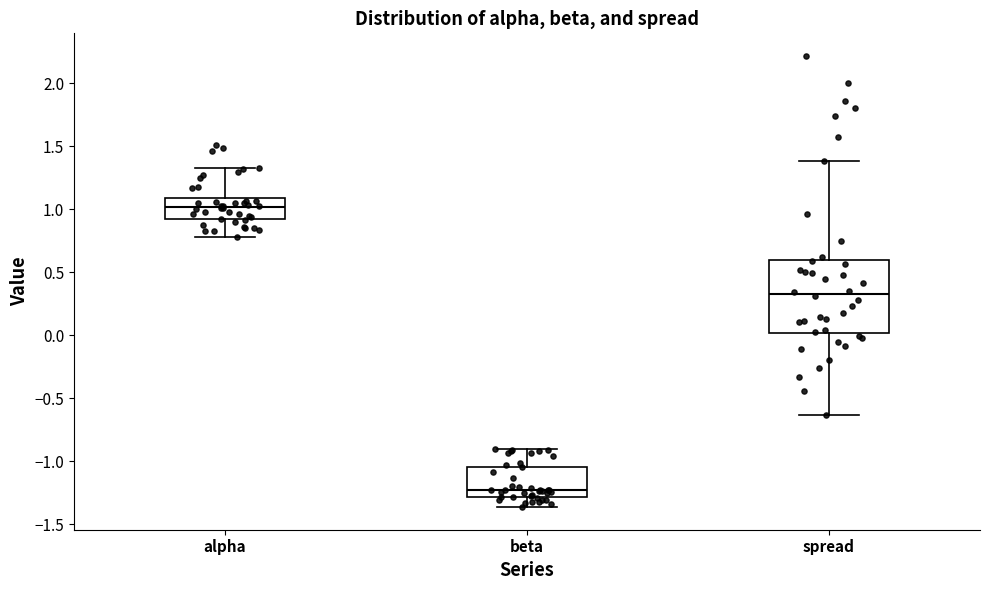

Reading left to right, read every box against the y-axis: the position of its median line, the range the box covers, and the ends of its whiskers. The values are not printed on the chart, so give them approximately, as read against the axis.

alpha: median 1.00, box 0.90 to 1.10, whiskers 0.80 to 1.30
beta: median -1.25, box -1.30 to -1.05, whiskers -1.35 to -0.90
spread: median 0.30, box 0.00 to 0.60, whiskers -0.65 to 1.40